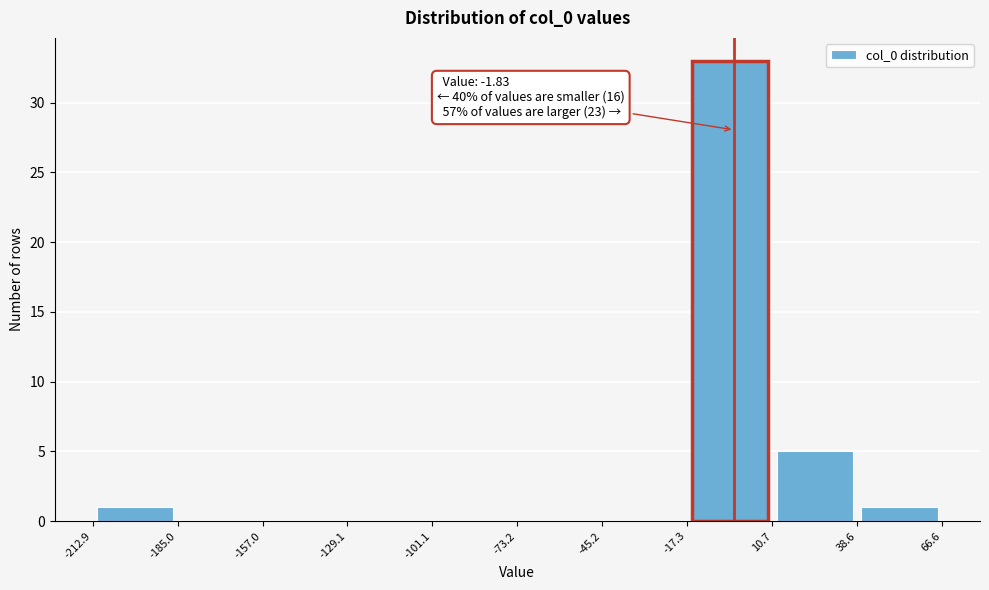

Which range on the x-axis has the tallest bar?

-17.3 to 10.7